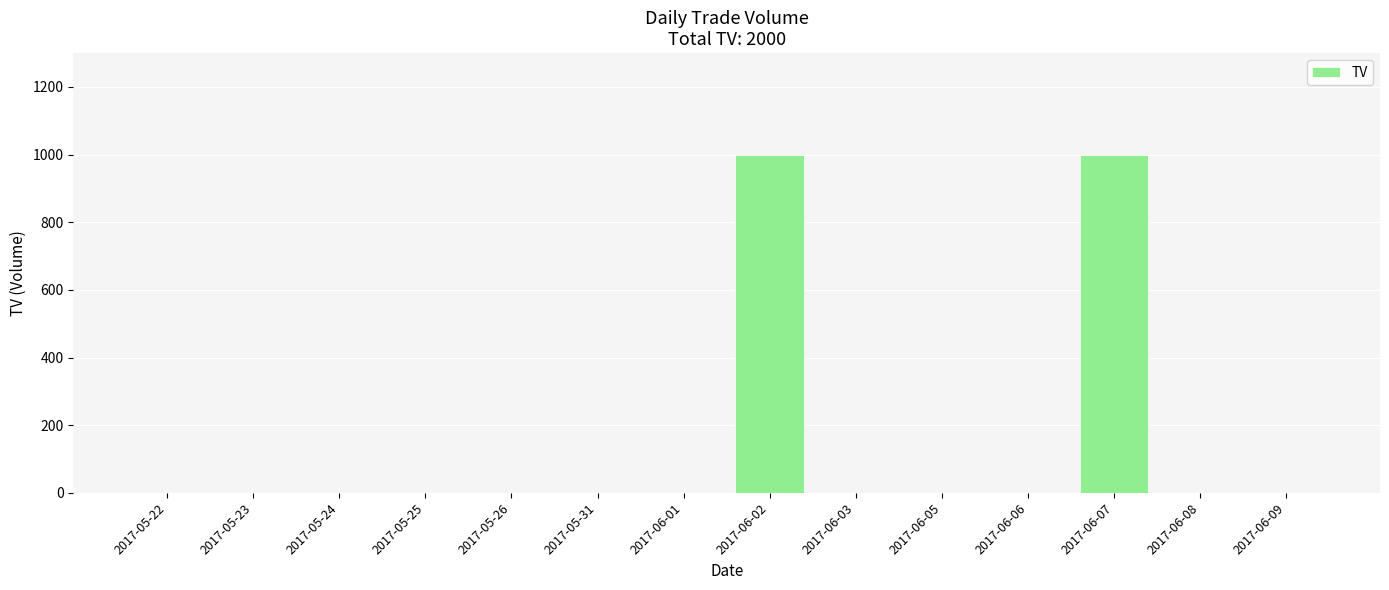

The value at 2017-05-25 is 0. True or false?

True